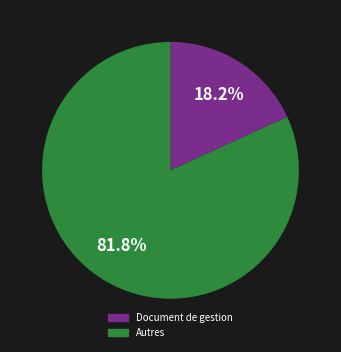

Is there a majority slice in this chart?

Yes